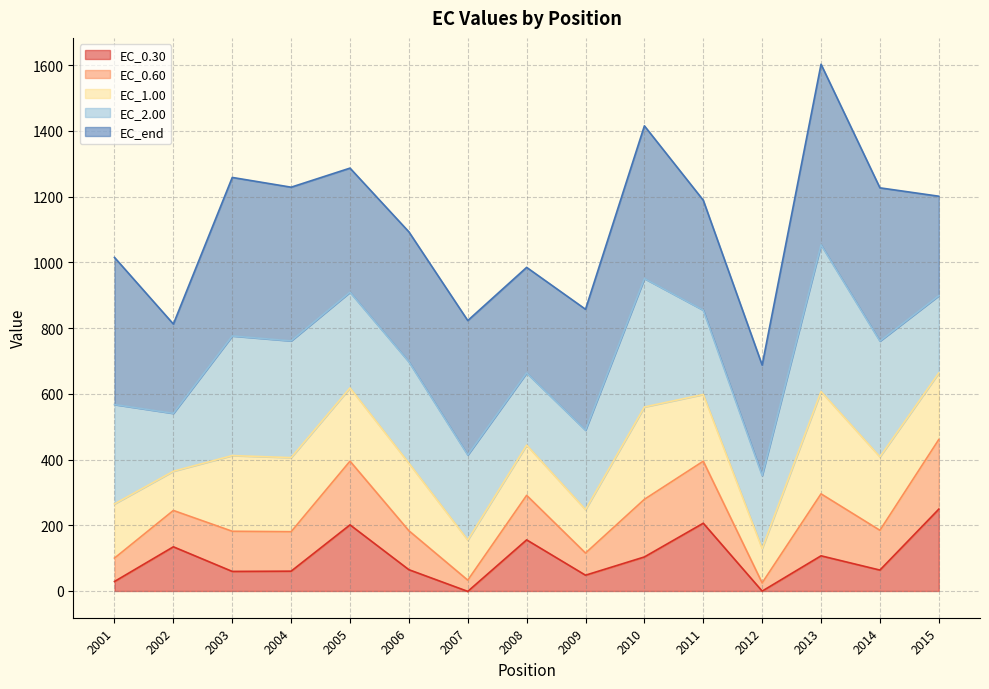

Is it true that EC_0.30 equals 201.3 at 2005?

True